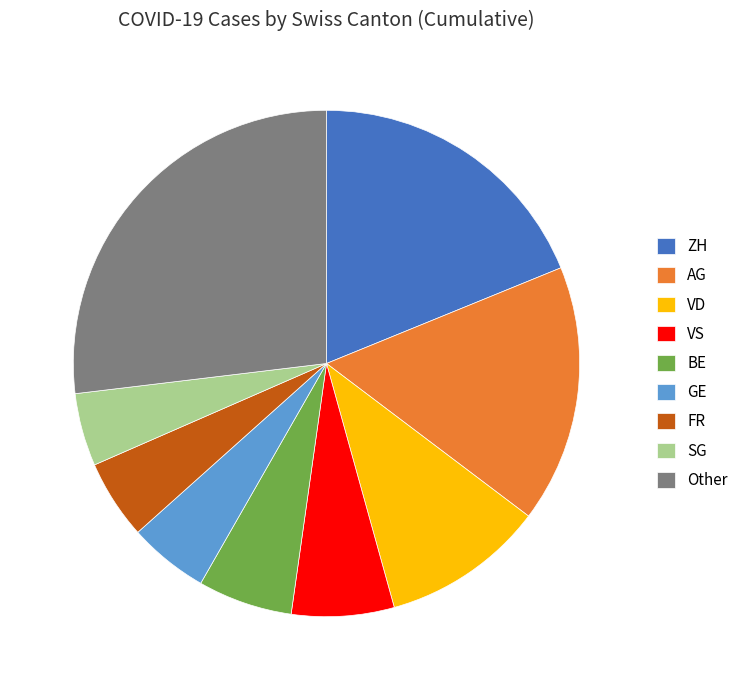

Approximately how many times larger is the value at ZH compared to Other?

0.7